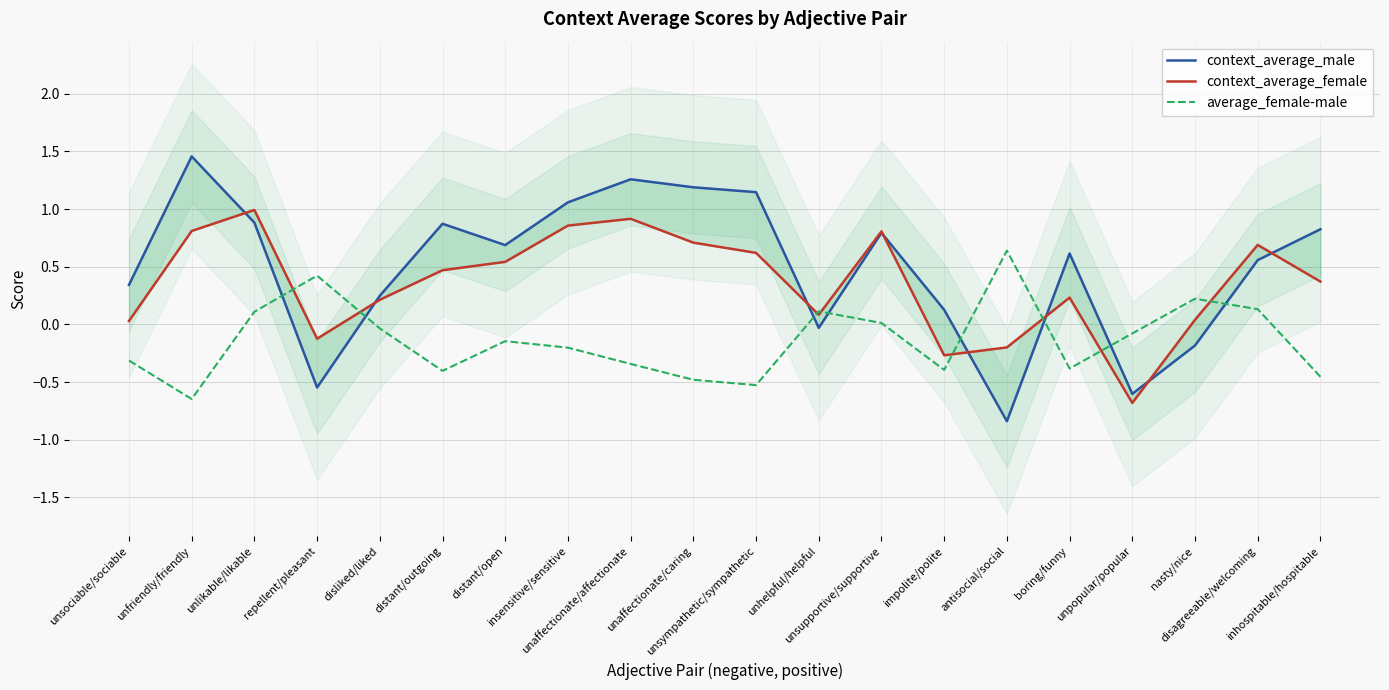

List the series in order of their peak value, highest first.

context_average_male, context_average_female, average_female-male